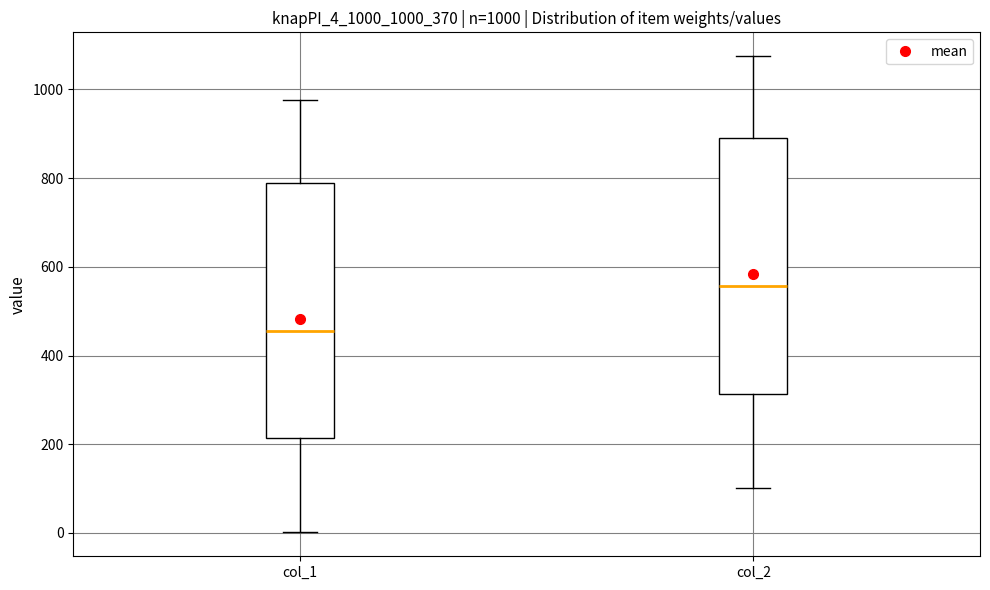

Which box has the lowest median line?

col_1